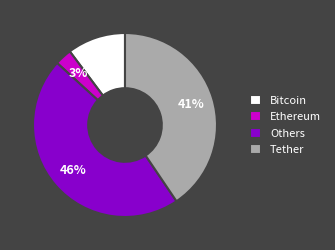

How many segments does this pie chart have?

4